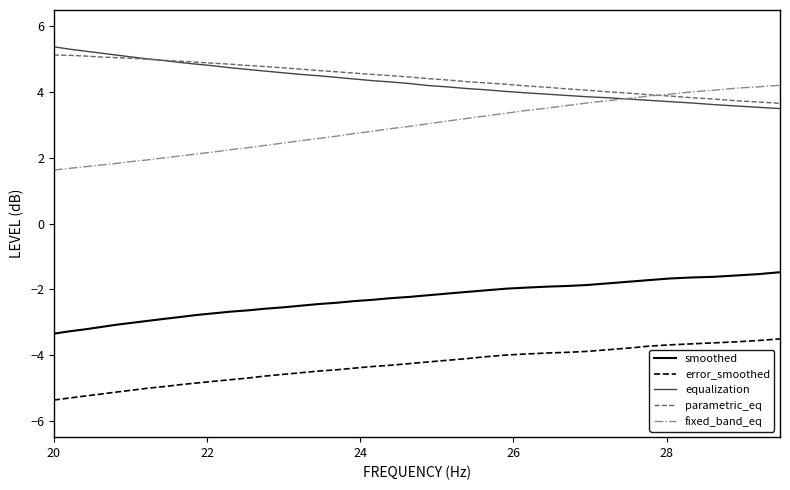

True or false: equalization and error_smoothed cross at least once.

False